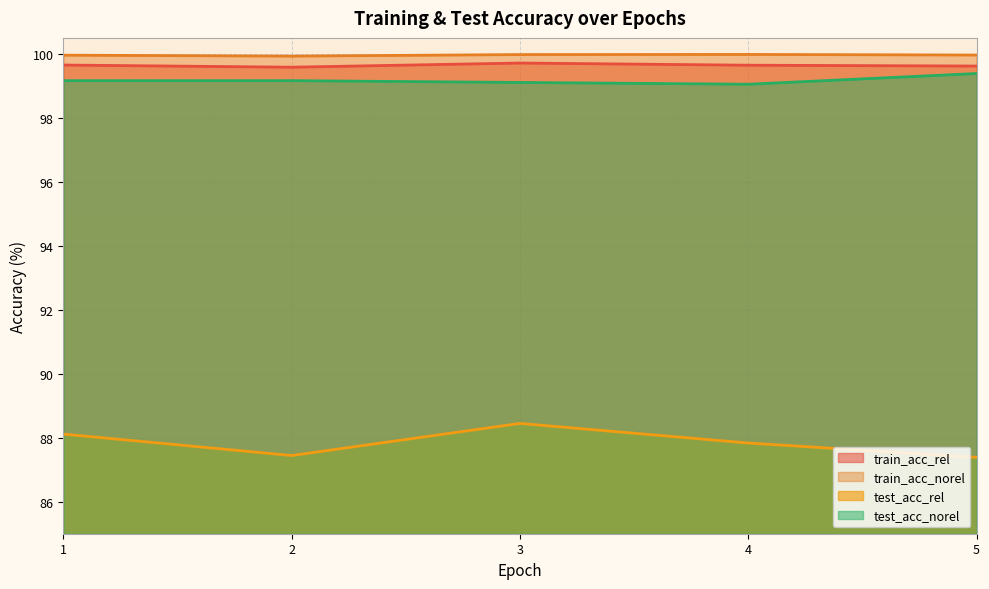

At how many categories does at least one series exceed 87?

5